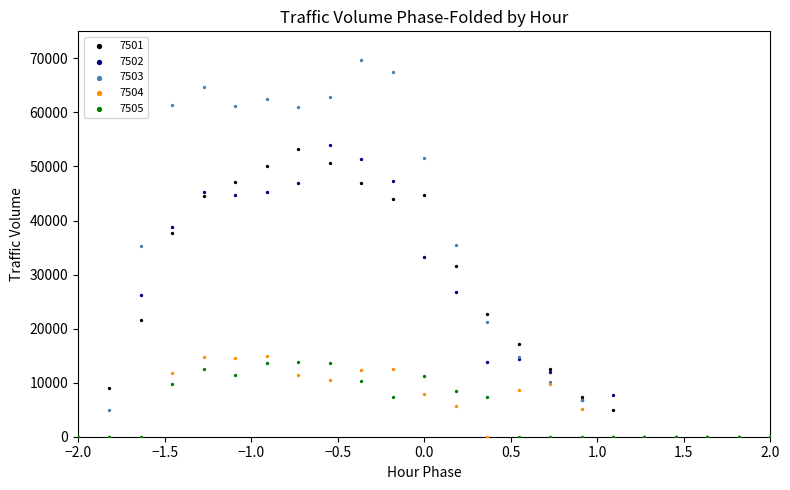

What are all the series names shown in the legend?

7501, 7502, 7503, 7504, 7505